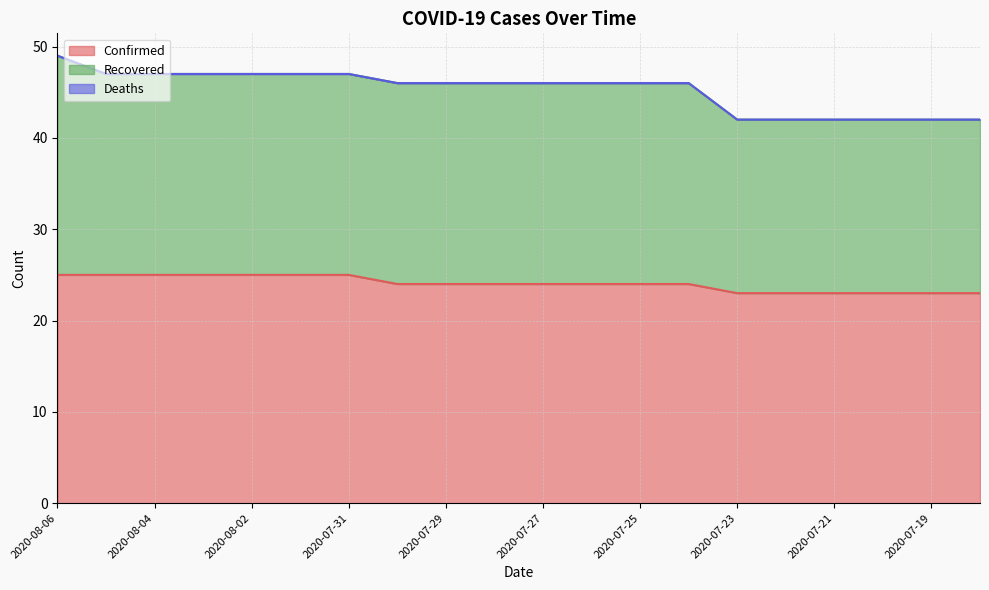

Which has a higher value, 2020-07-18 or 2020-07-29?

2020-07-29